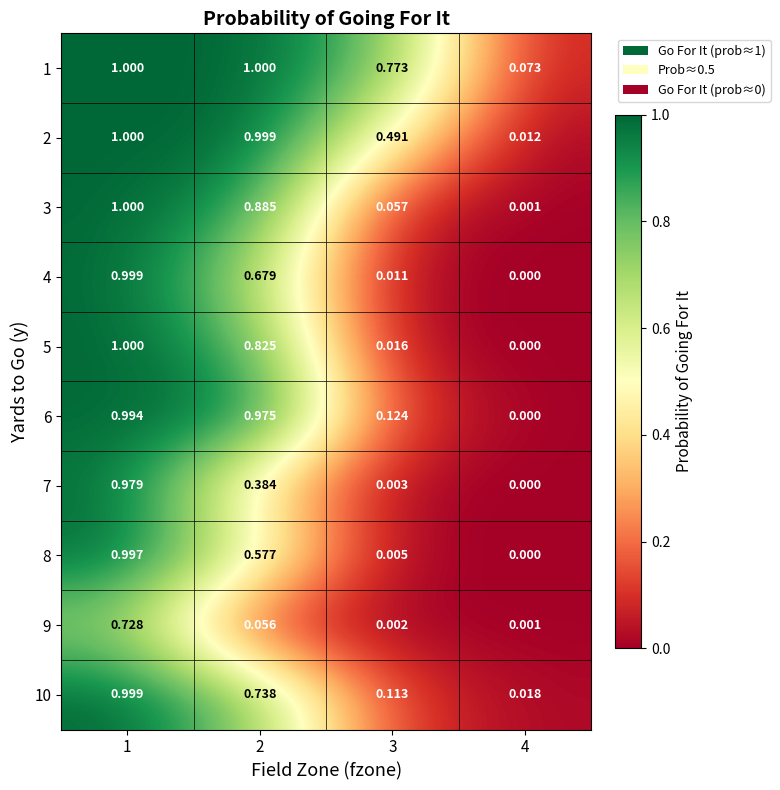

Count the number of categories in the chart.

4